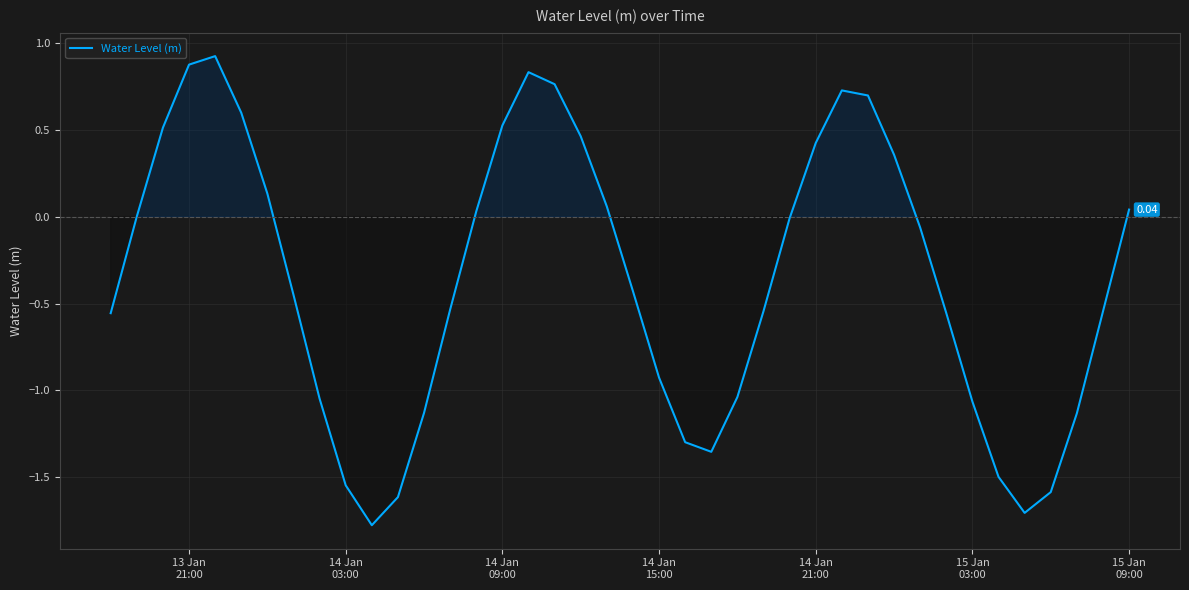

Count the number of data series in this chart.

1